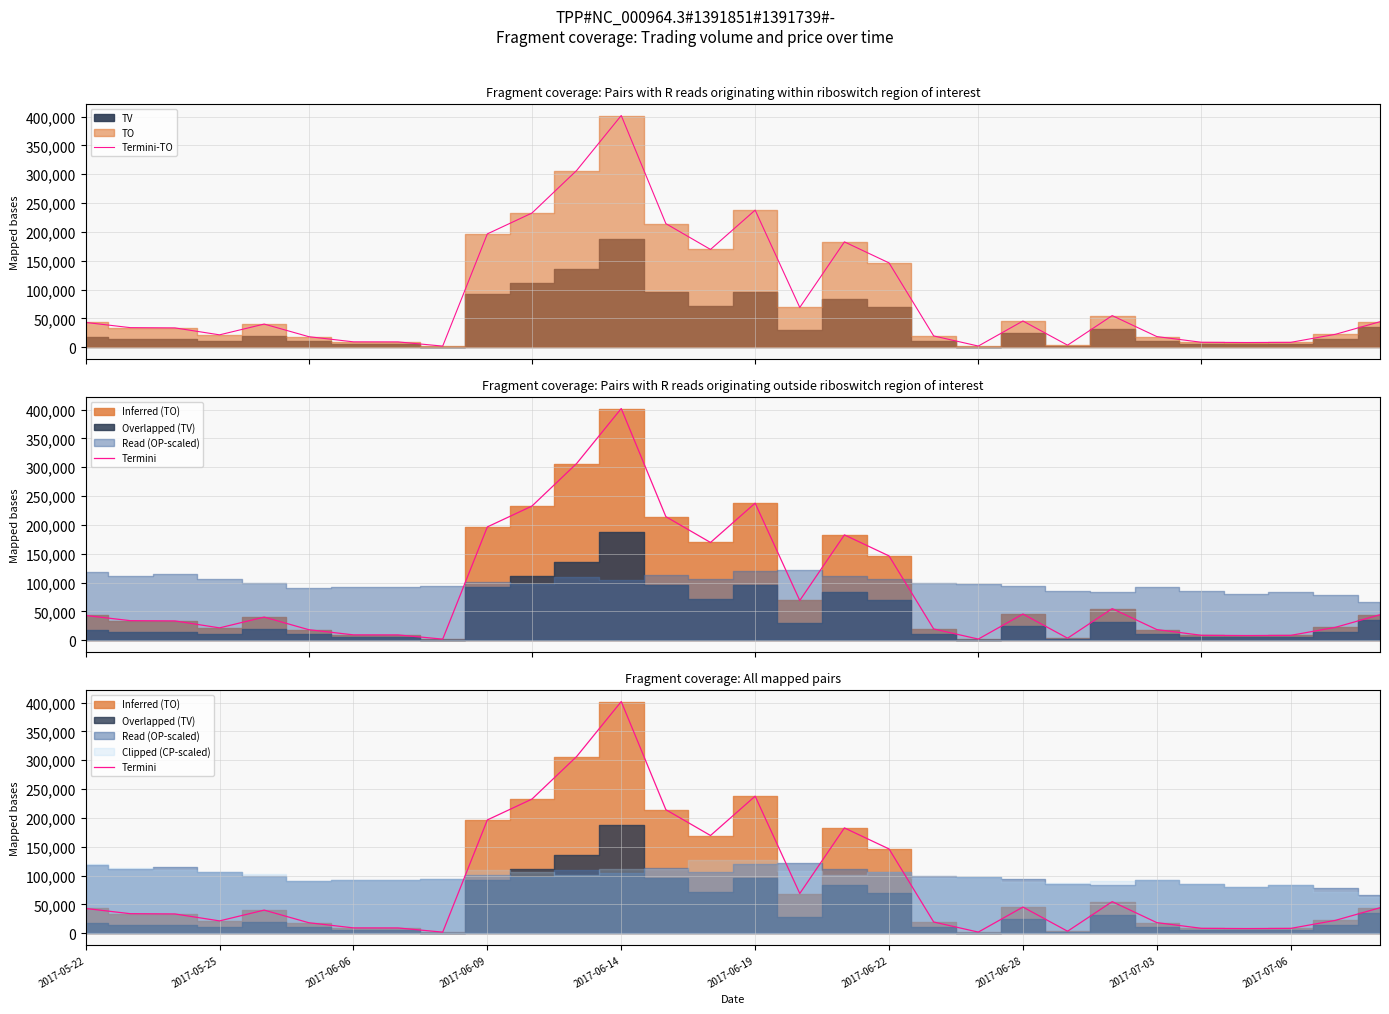

At which category is the sum across all series the highest?

2017-06-14